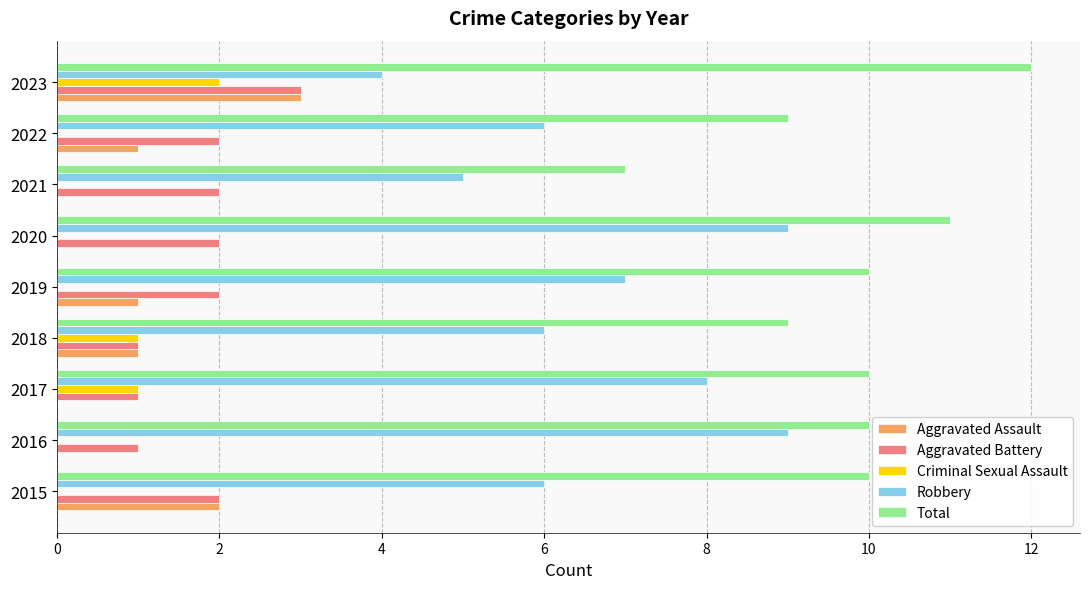

What is the maximum value shown in the chart?

12